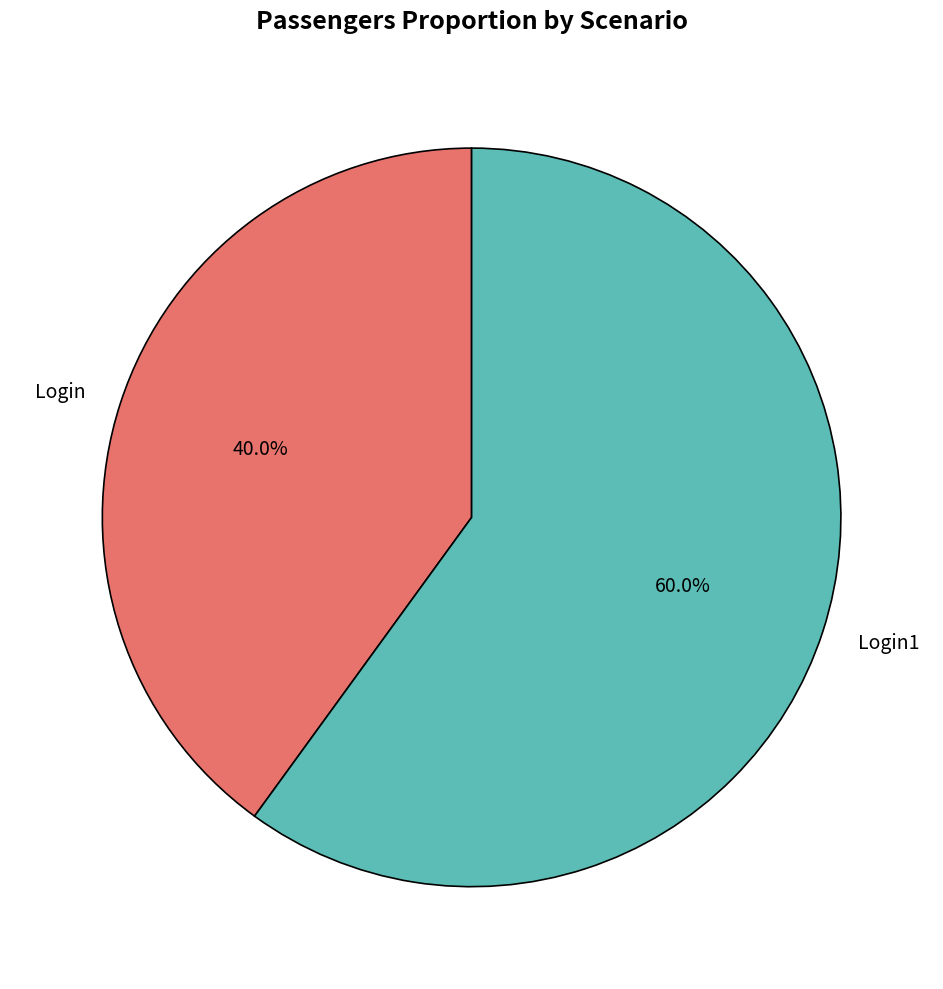

What is the ratio of the value at Login to the value at Login1?

0.7